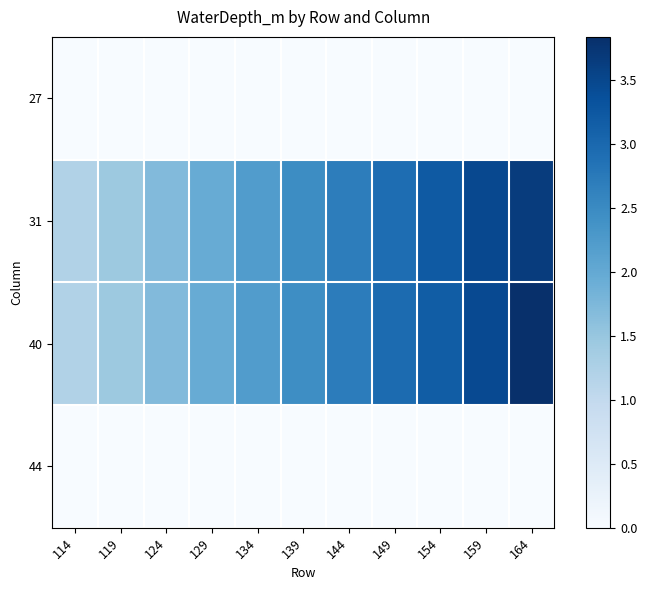

Reading right to left, transcribe all the data shown in this chart.

27: 164=0.0	159=0.0	154=0.0	149=0.0	144=0.0	139=0.0	134=0.0	129=0.0	124=0.0	119=0.0	114=0.0
31: 164=3.6	159=3.5	154=3.2	149=2.9	144=2.7	139=2.5	134=2.2	129=2.0	124=1.7	119=1.5	114=1.2
40: 164=3.8	159=3.5	154=3.2	149=3.0	144=2.7	139=2.4	134=2.2	129=2.0	124=1.7	119=1.5	114=1.2
44: 164=0.0	159=0.0	154=0.0	149=0.0	144=0.0	139=0.0	134=0.0	129=0.0	124=0.0	119=0.0	114=0.0